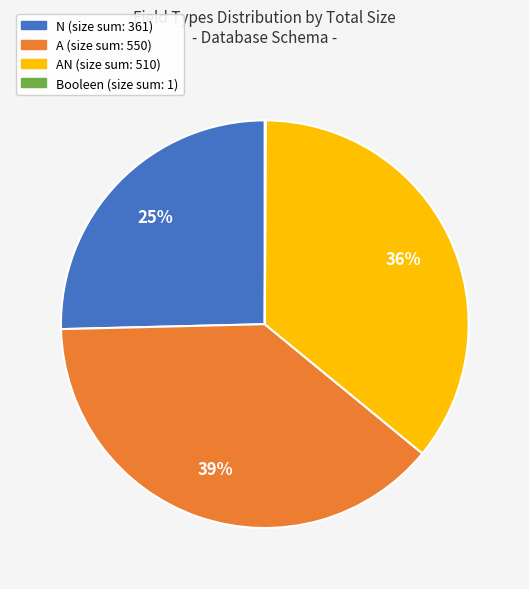

To the nearest percent, what is the difference between the largest and smallest slice percentages?

39%